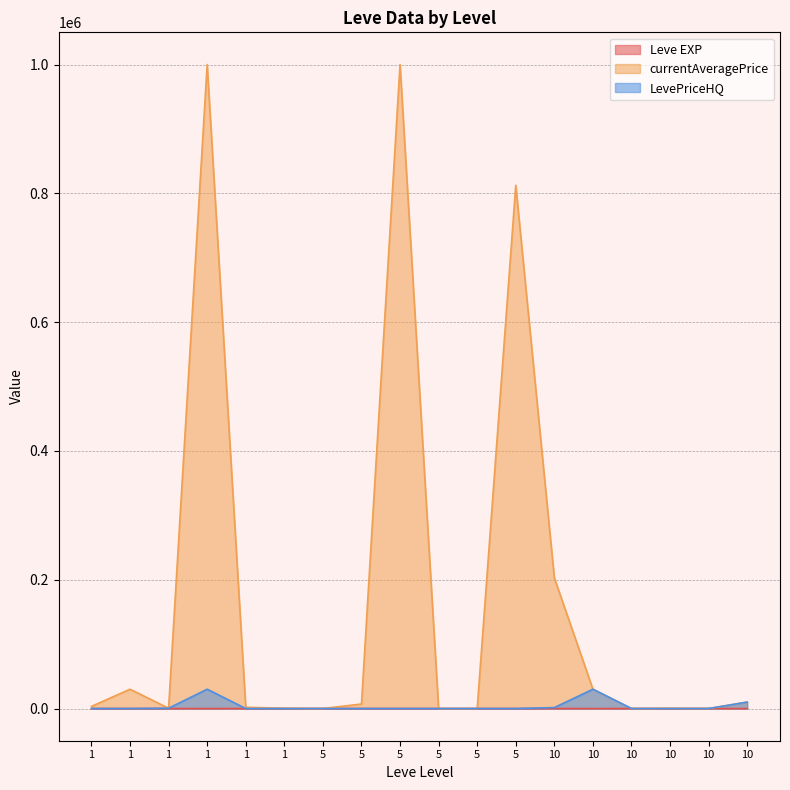

What is the total value across all series at 10?

204301